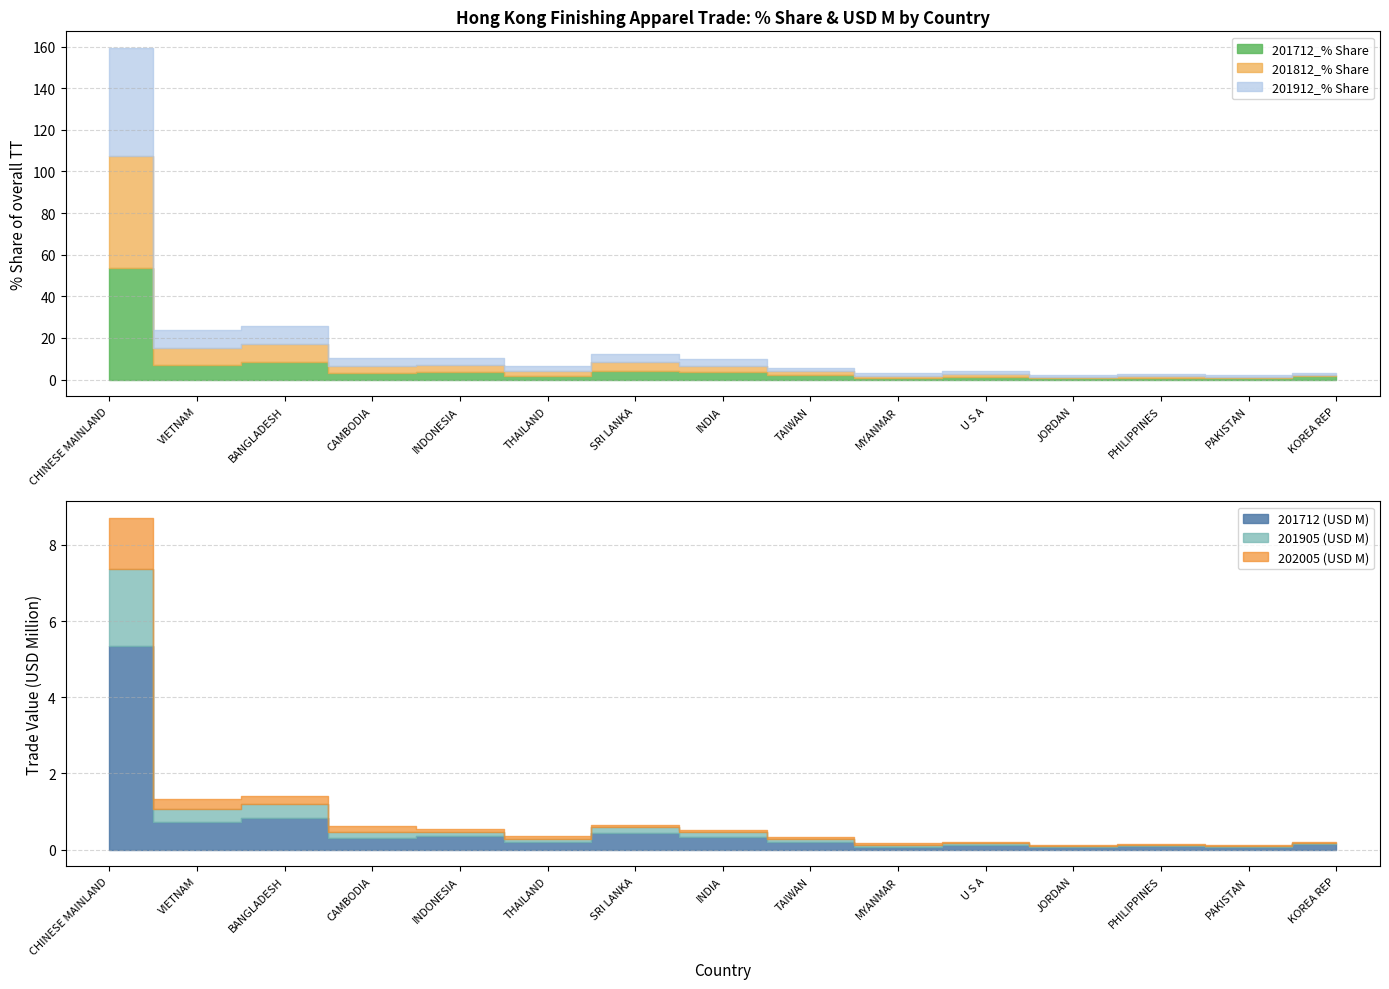

What is the maximum value shown in the chart?

53.8